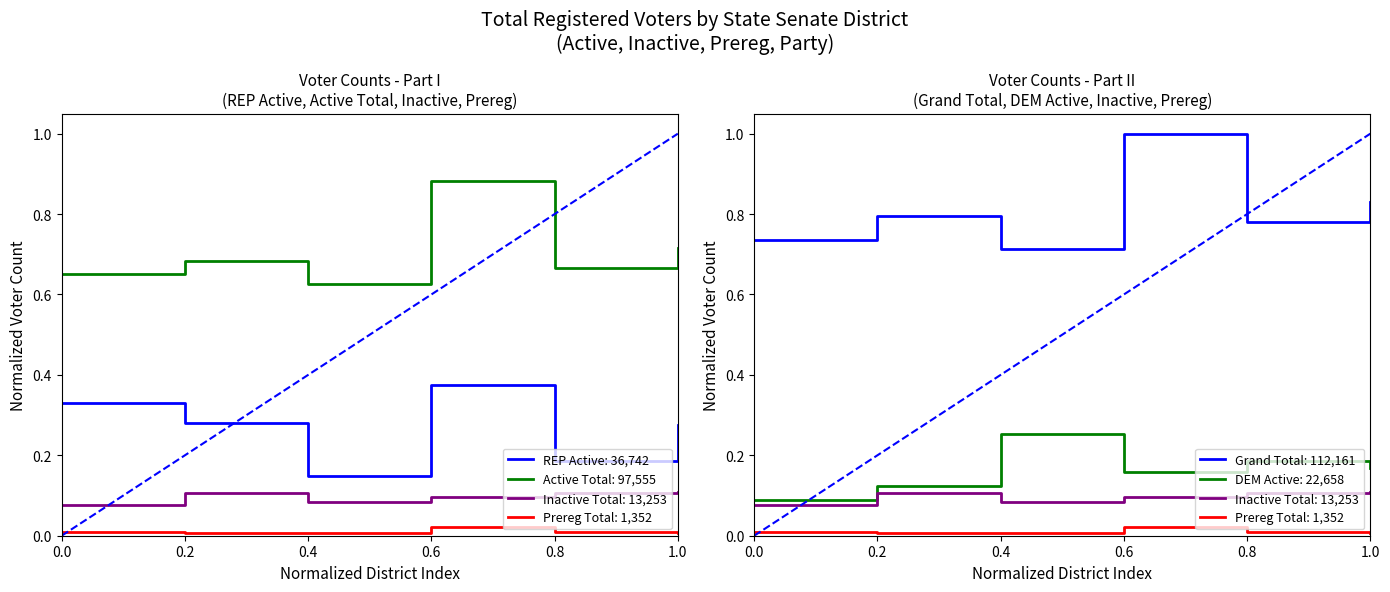

How many lines are shown in the chart?

6